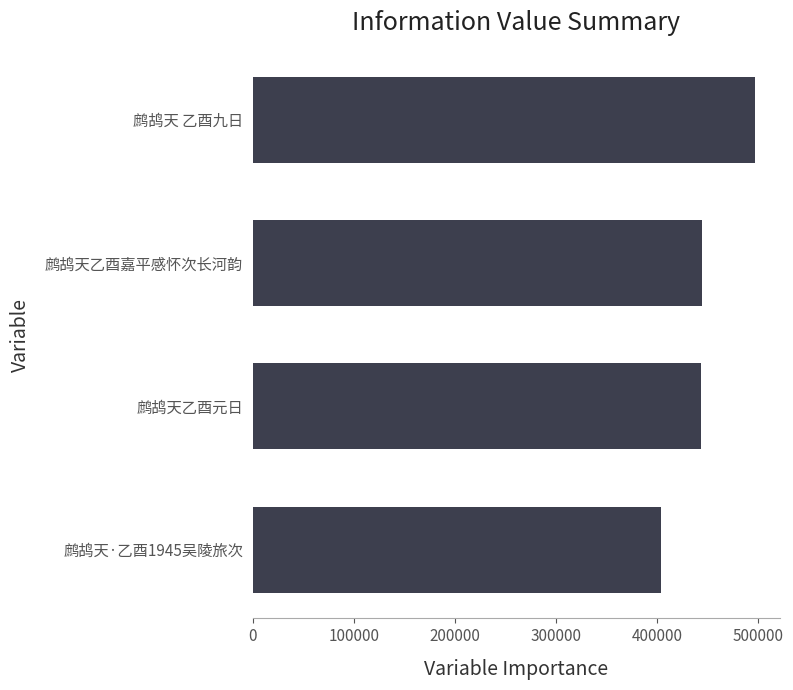

What is the change in value from 鹧鸪天 乙酉九日 to 鹧鸪天·乙酉1945吴陵旅次?

-92434